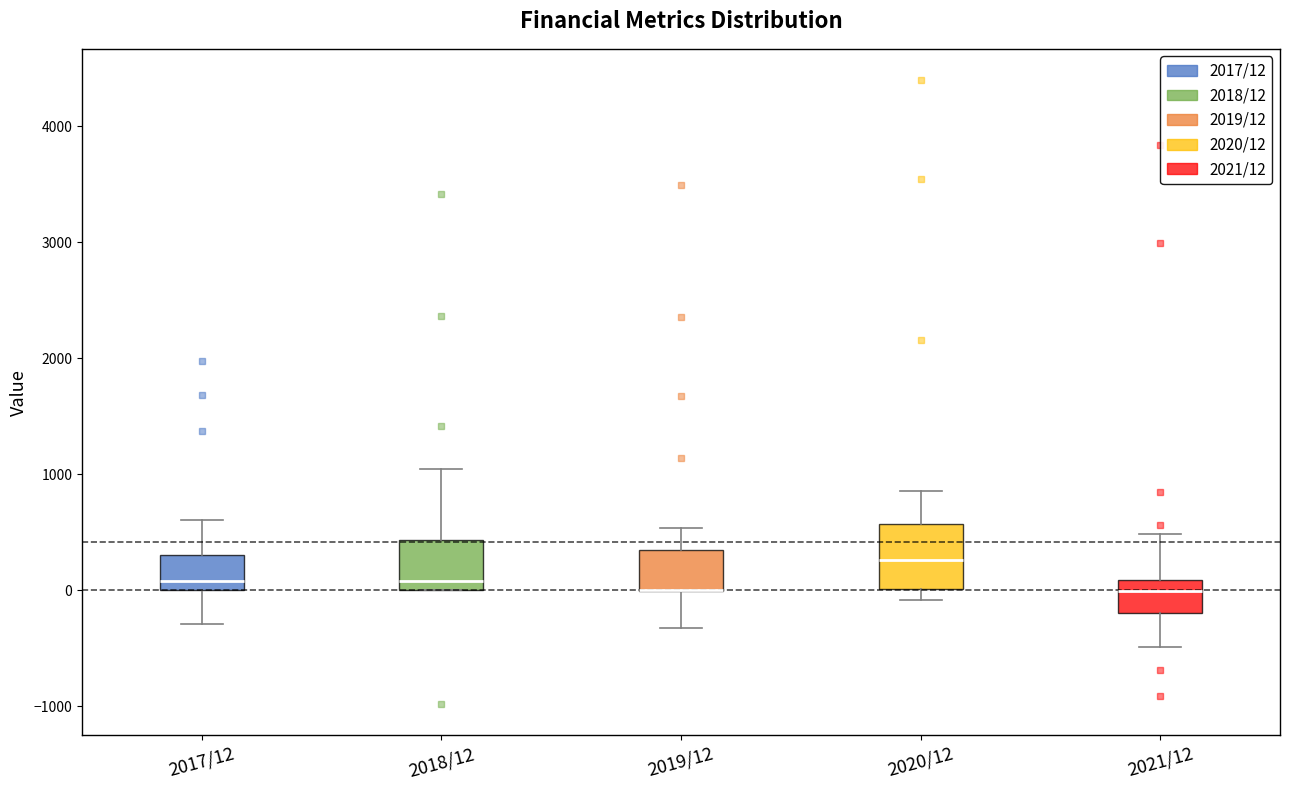

Reading left to right, transcribe this box plot: for each box, give where its median line is, the range the box spans, and where its two whiskers end, as read against the y-axis. The values are not printed on the chart, so give them approximately, as read against the axis.

2017/12: median 100, box 0 to 300, whiskers -300 to 600
2018/12: median 100, box 0 to 400, whiskers 0 to 1100
2019/12: median 0 (drawn on the box's lower edge), box 0 to 300, whiskers -300 to 500
2020/12: median 300, box 0 to 600, whiskers -100 to 900
2021/12: median 0, box -200 to 100, whiskers -500 to 500